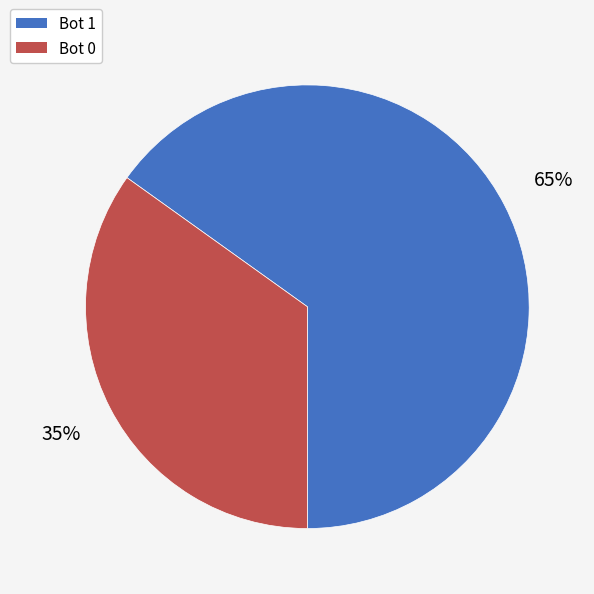

To the nearest percent, what is the average slice percentage?

50%